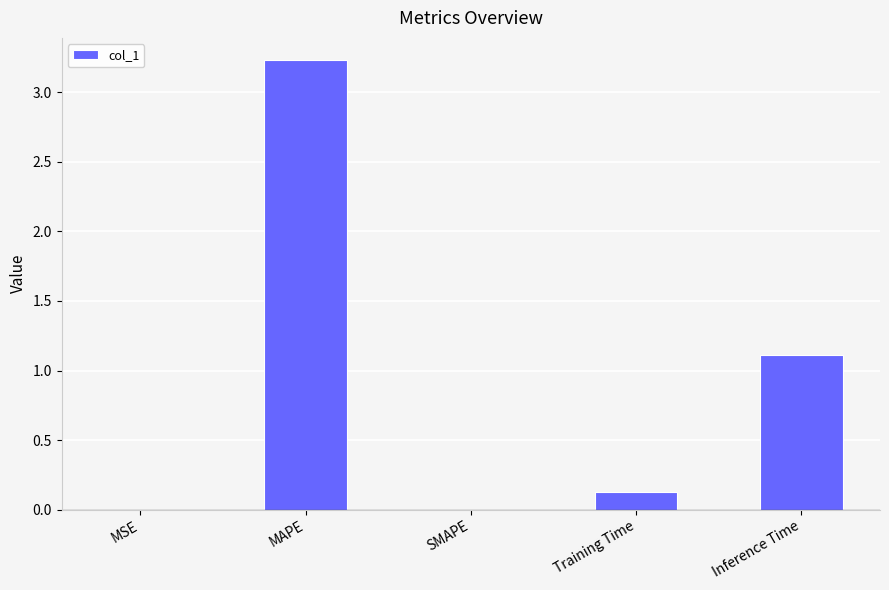

How many categories are shown in the chart?

5